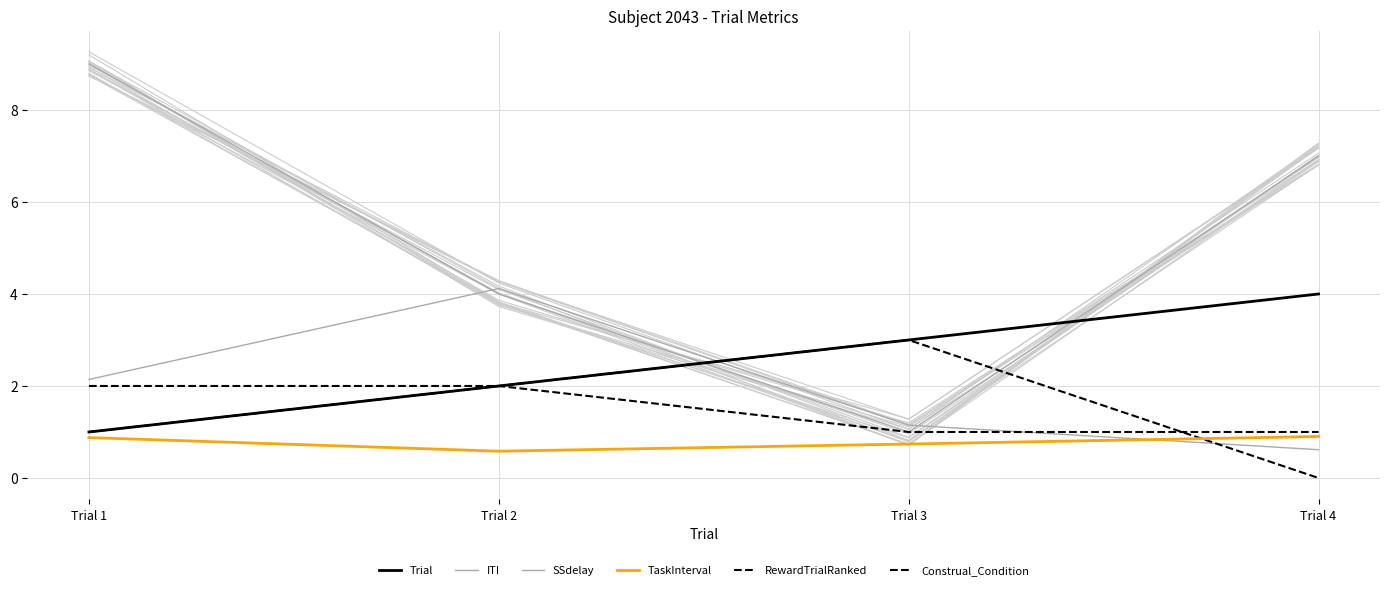

What value does the ITI series have at Trial 1?

2.1